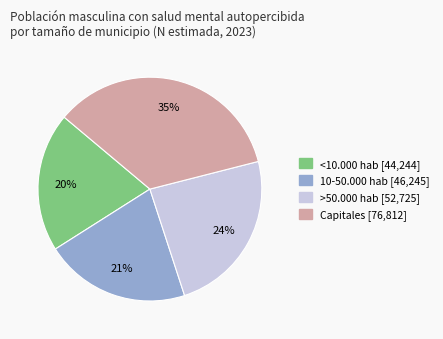

What percentage is the Capitales slice, to the nearest percent?

35%